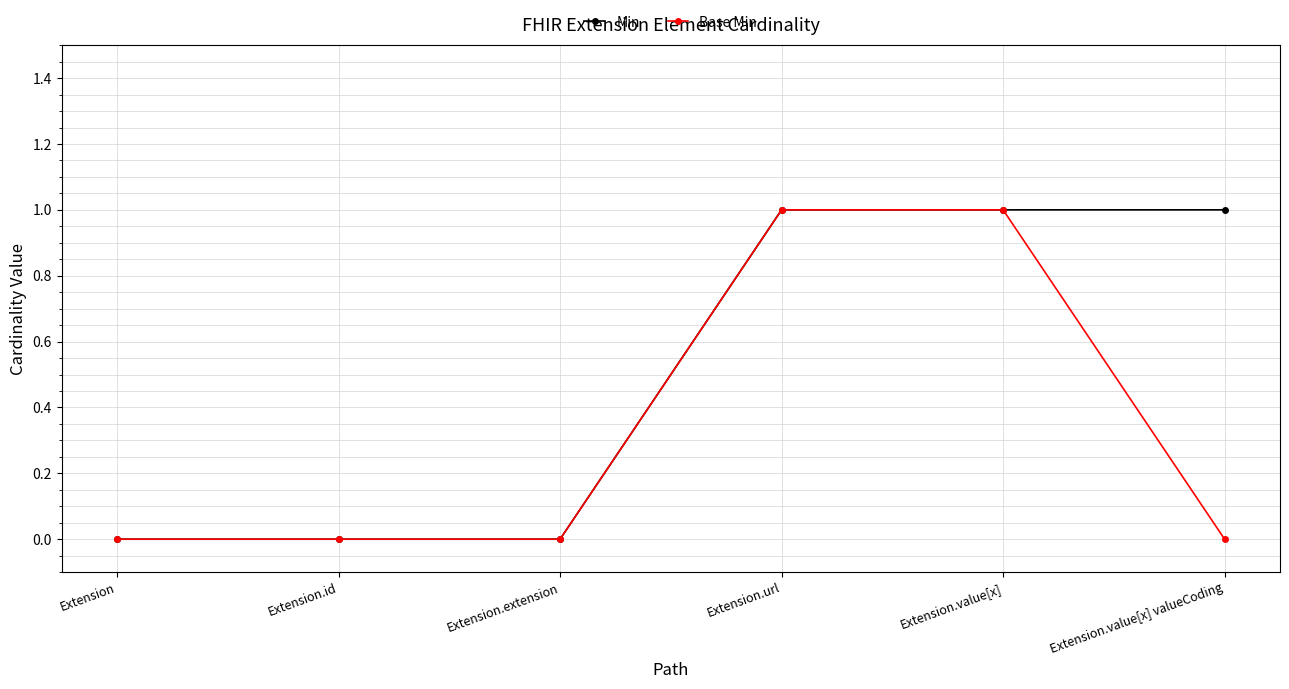

True or false: Base Min has more than 2 points higher than both neighbors.

False